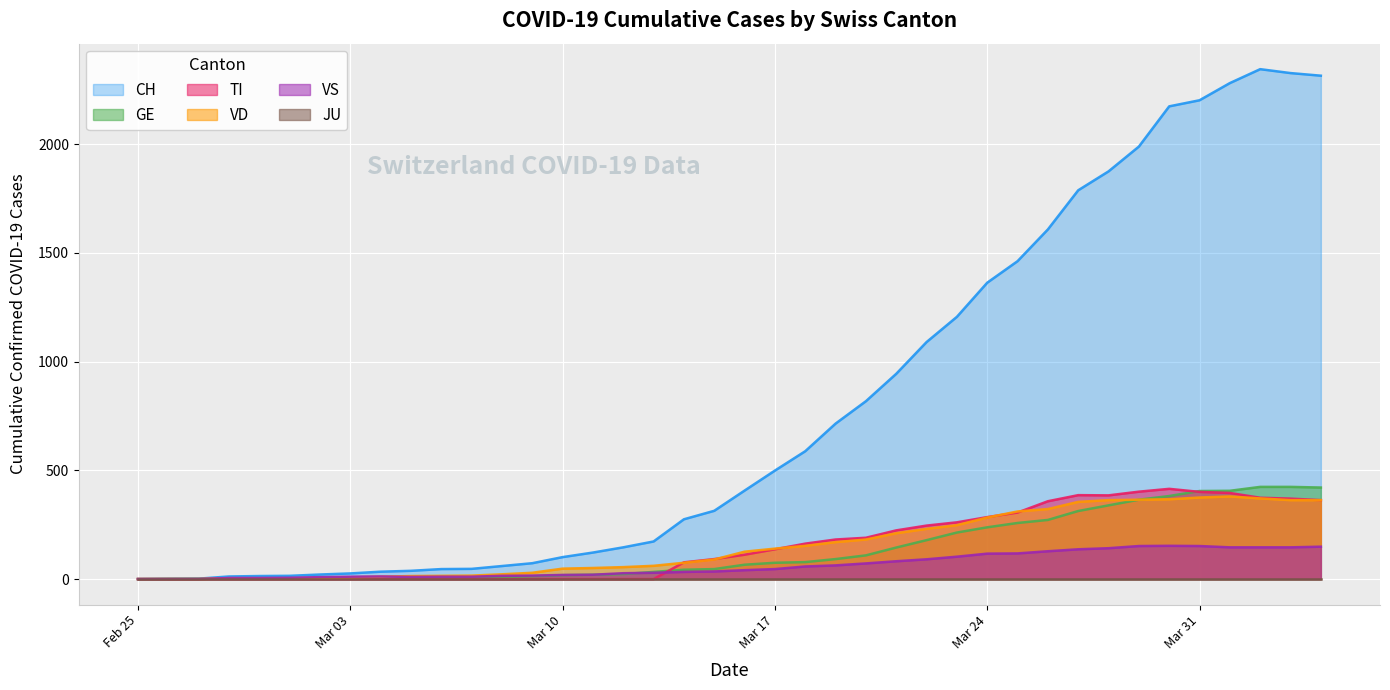

What is the highest value of the VD series?

380